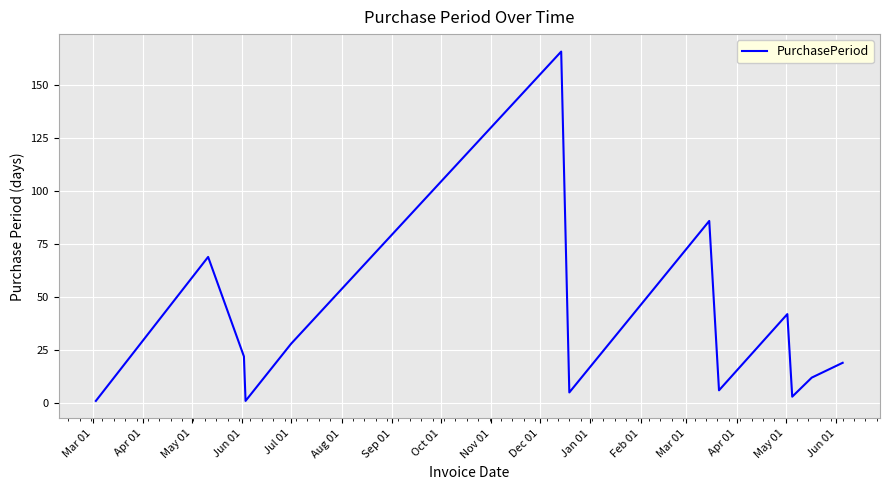

What is the maximum value shown in the chart?

166